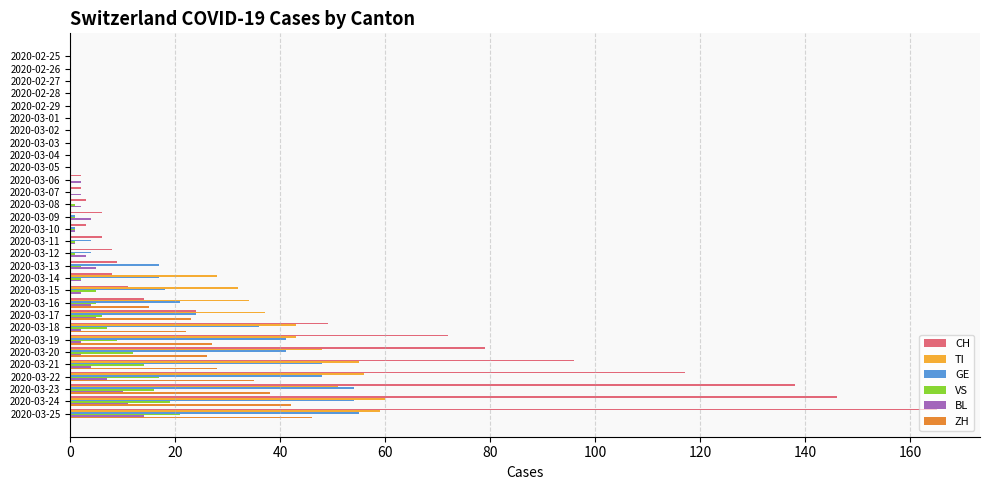

Which series has the largest total across all categories?

CH